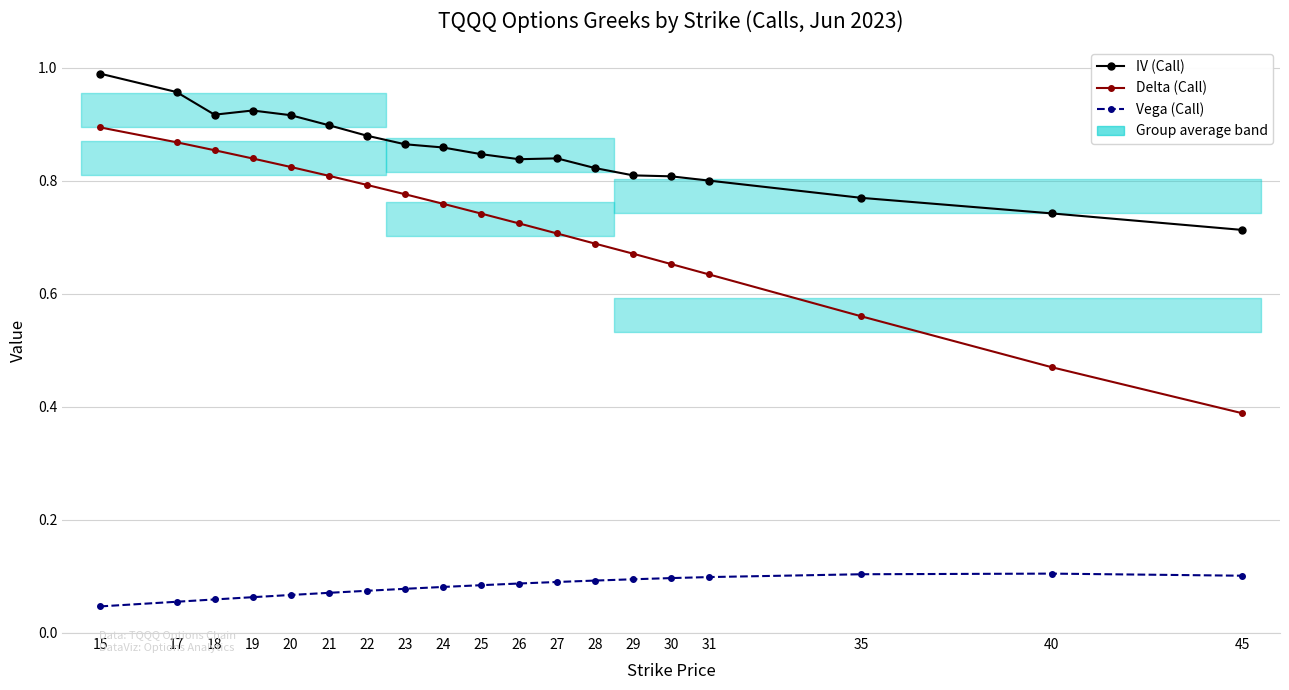

Which series changed the most between 22 and 27?

Delta (Call)